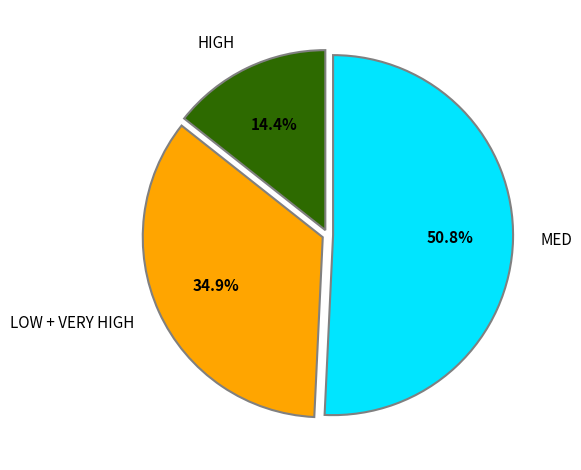

Which has a higher value, LOW + VERY HIGH or MED?

MED